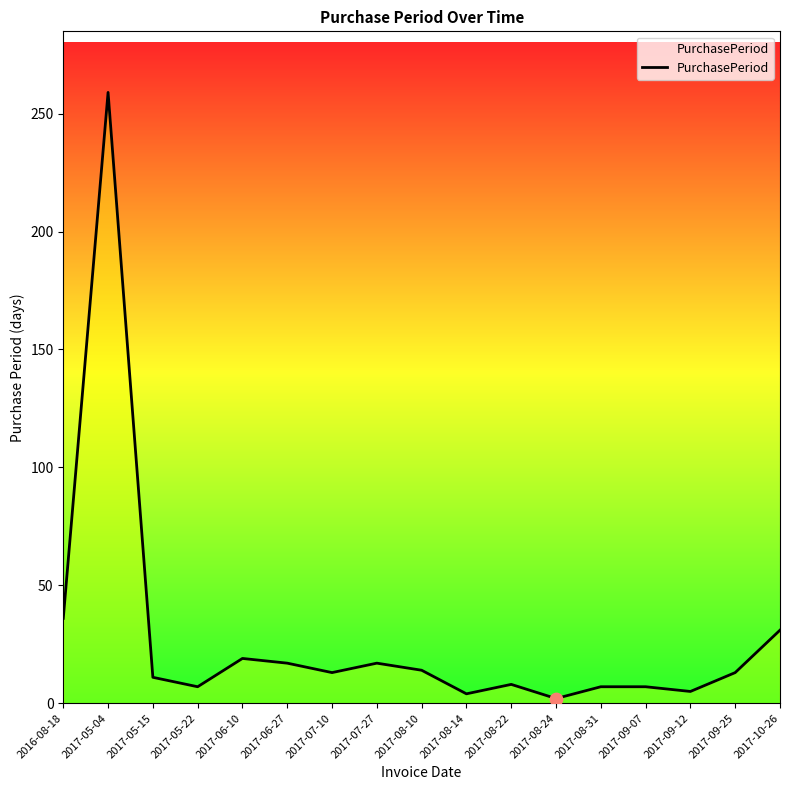

What is the change in value from 2016-08-18 to 2017-09-12?

-31